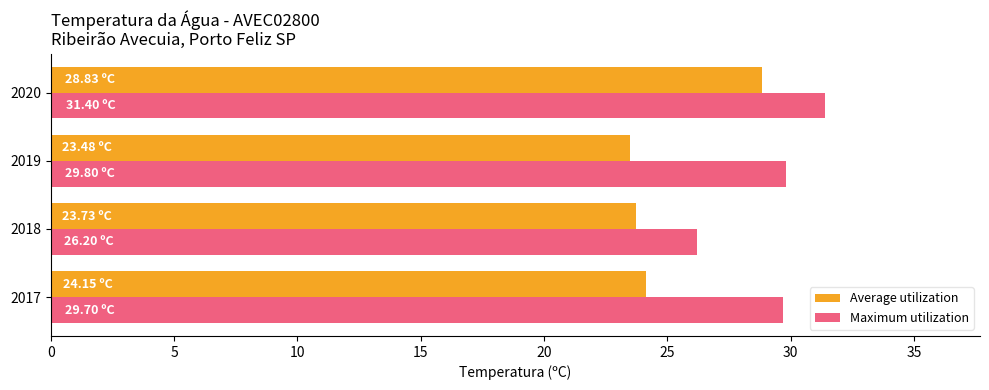

What are all the series names shown in the legend?

Average utilization, Maximum utilization